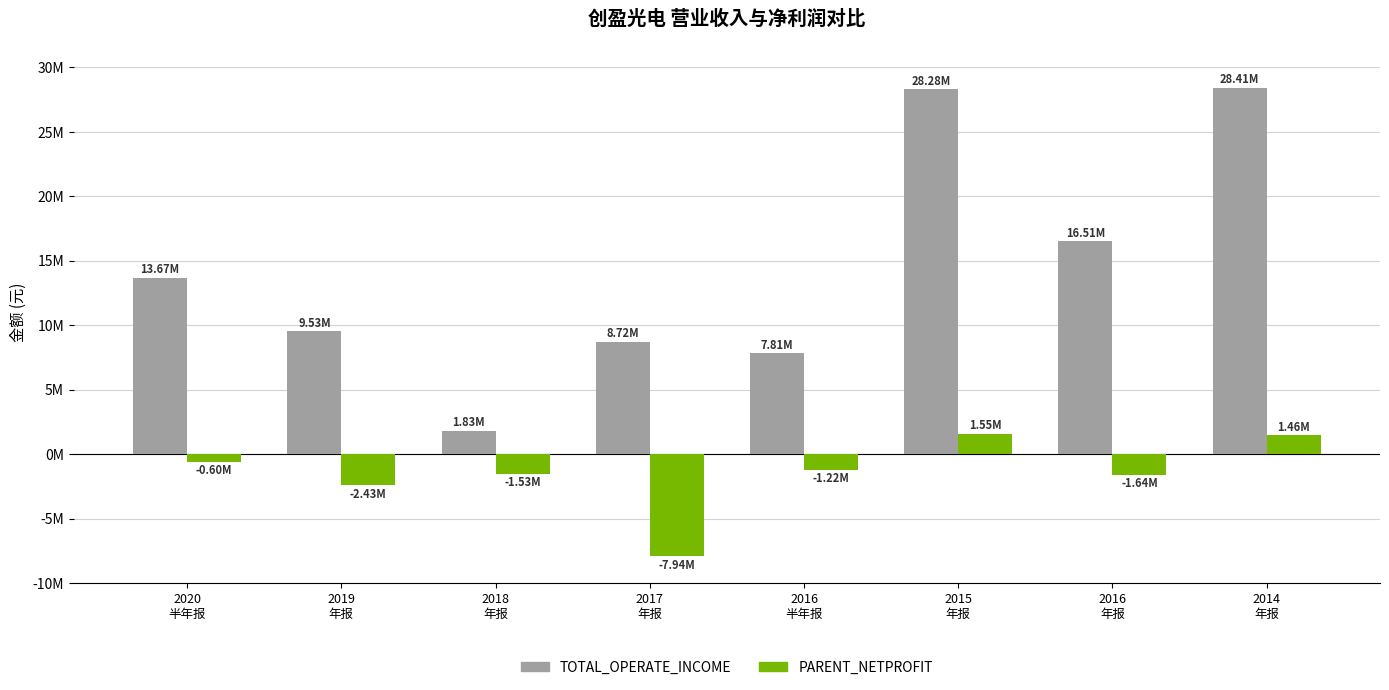

What is the maximum value for TOTAL_OPERATE_INCOME?

28405550.6